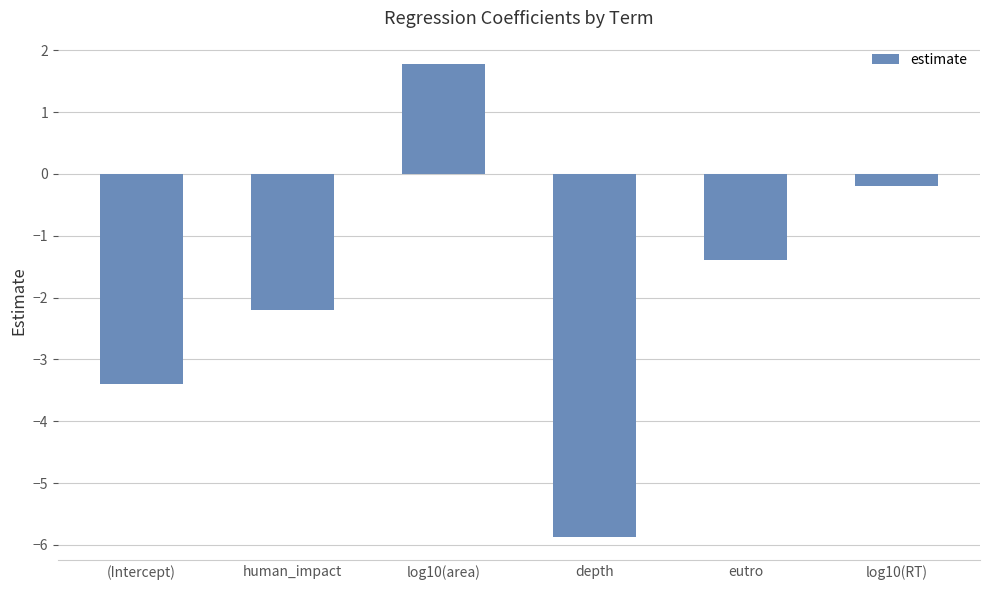

List the labels in order of value, largest first.

log10(area), log10(RT), eutro, human_impact, (Intercept), depth